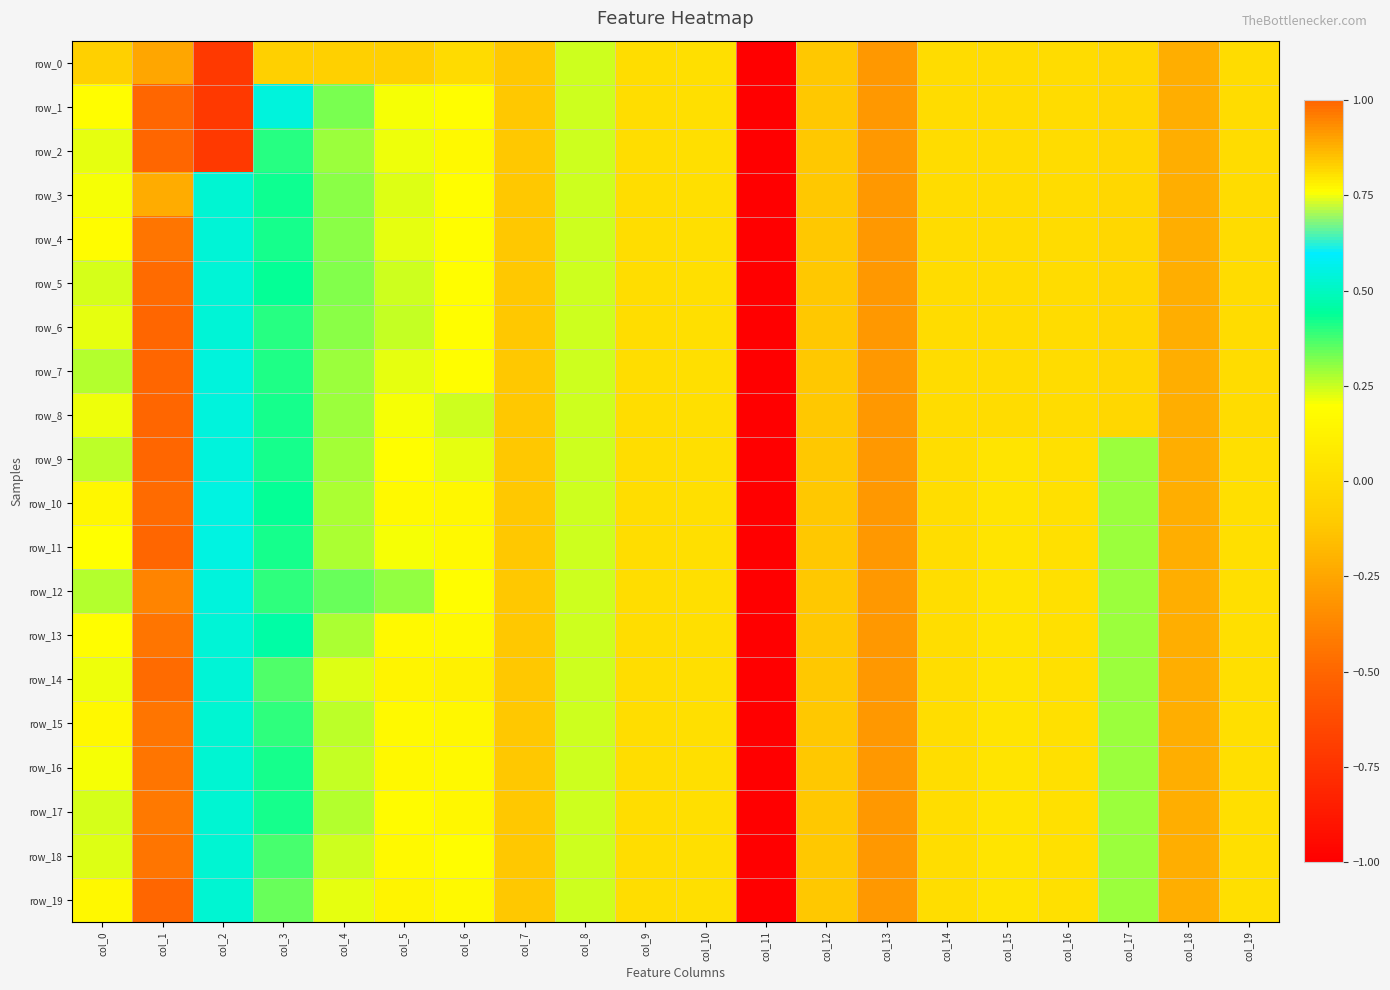

List the series in order of their peak value, lowest first.

row_0, row_3, row_12, row_17, row_16, row_4, row_13, row_15, row_18, row_5, row_10, row_14, row_1, row_2, row_6, row_7, row_8, row_9, row_11, row_19